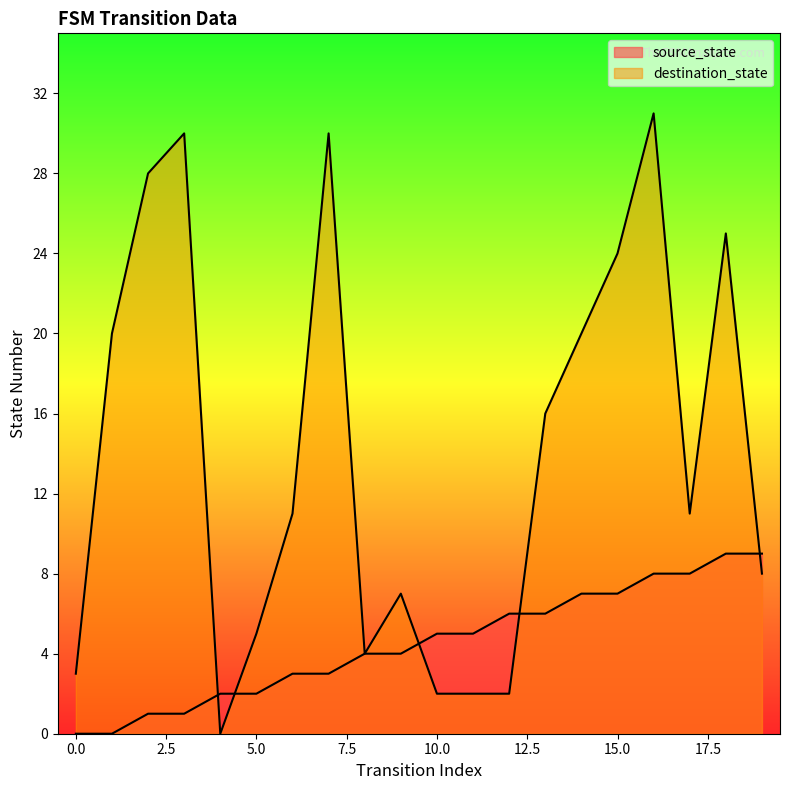

What is the value of the source_state point at the 14th from the left?

6